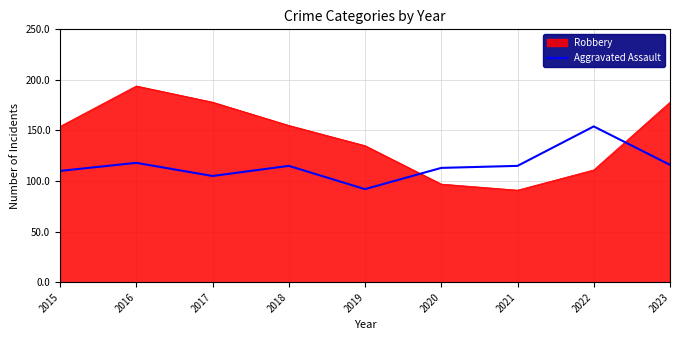

True or false: Aggravated Assault has a value of 30 at 2018.

False